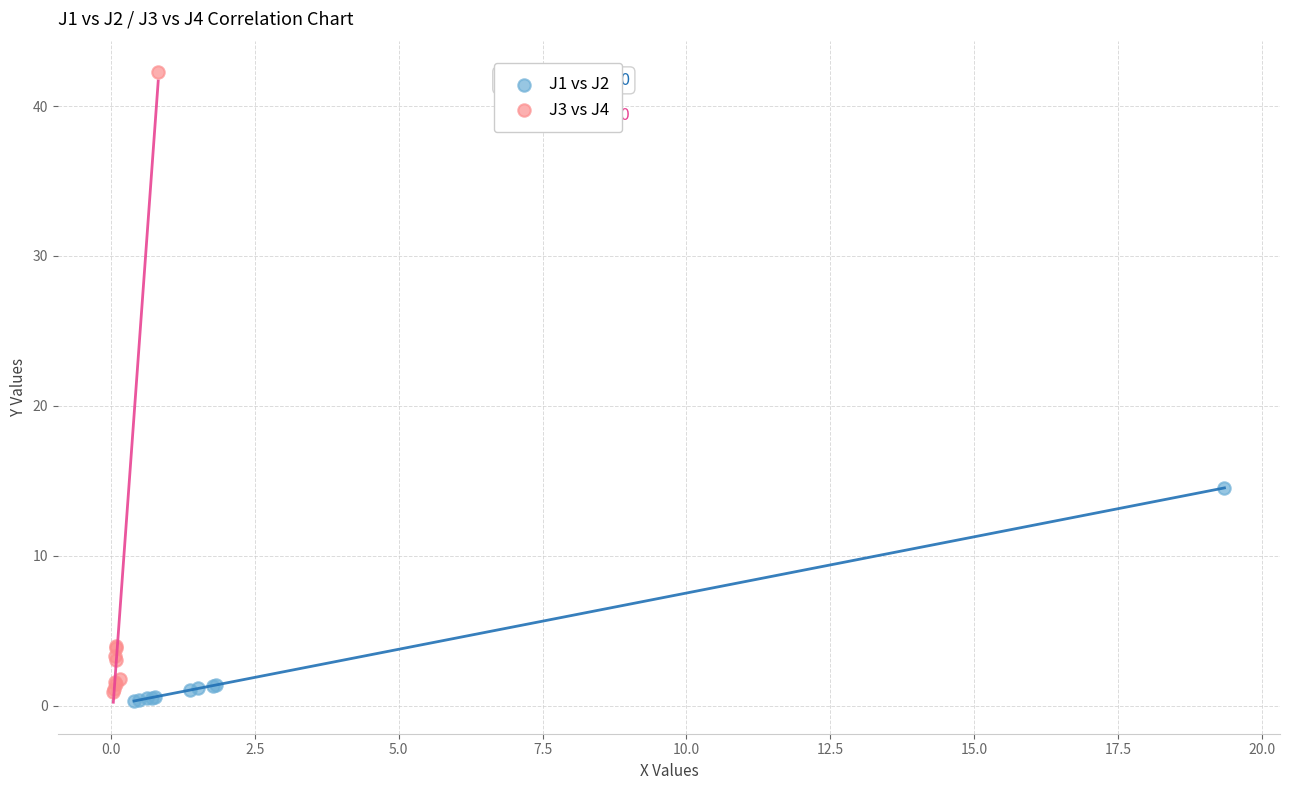

Which series reaches the maximum Y coordinate?

J3 vs J4